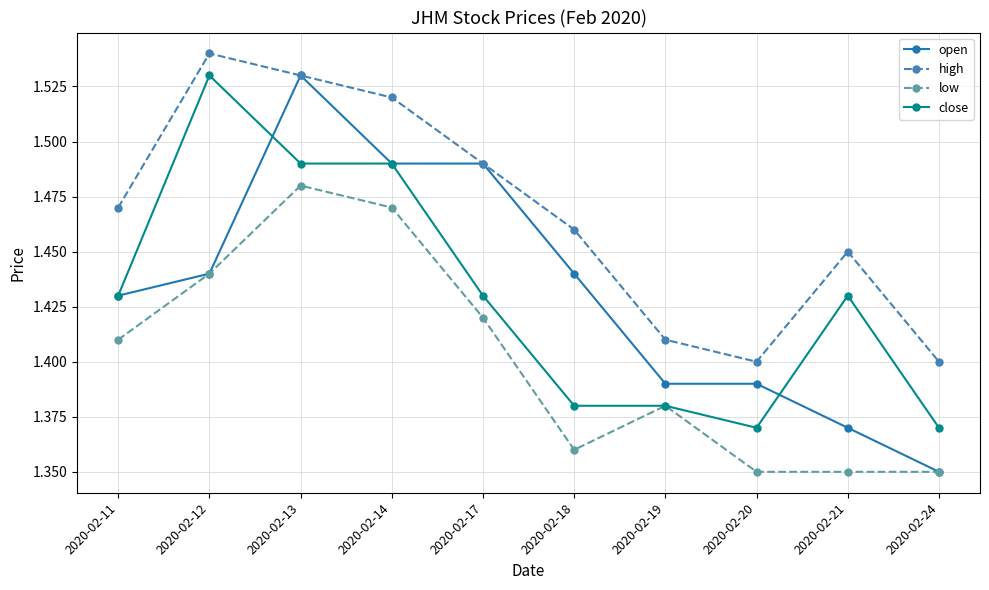

Count the open values in the range 1 to 2.

10